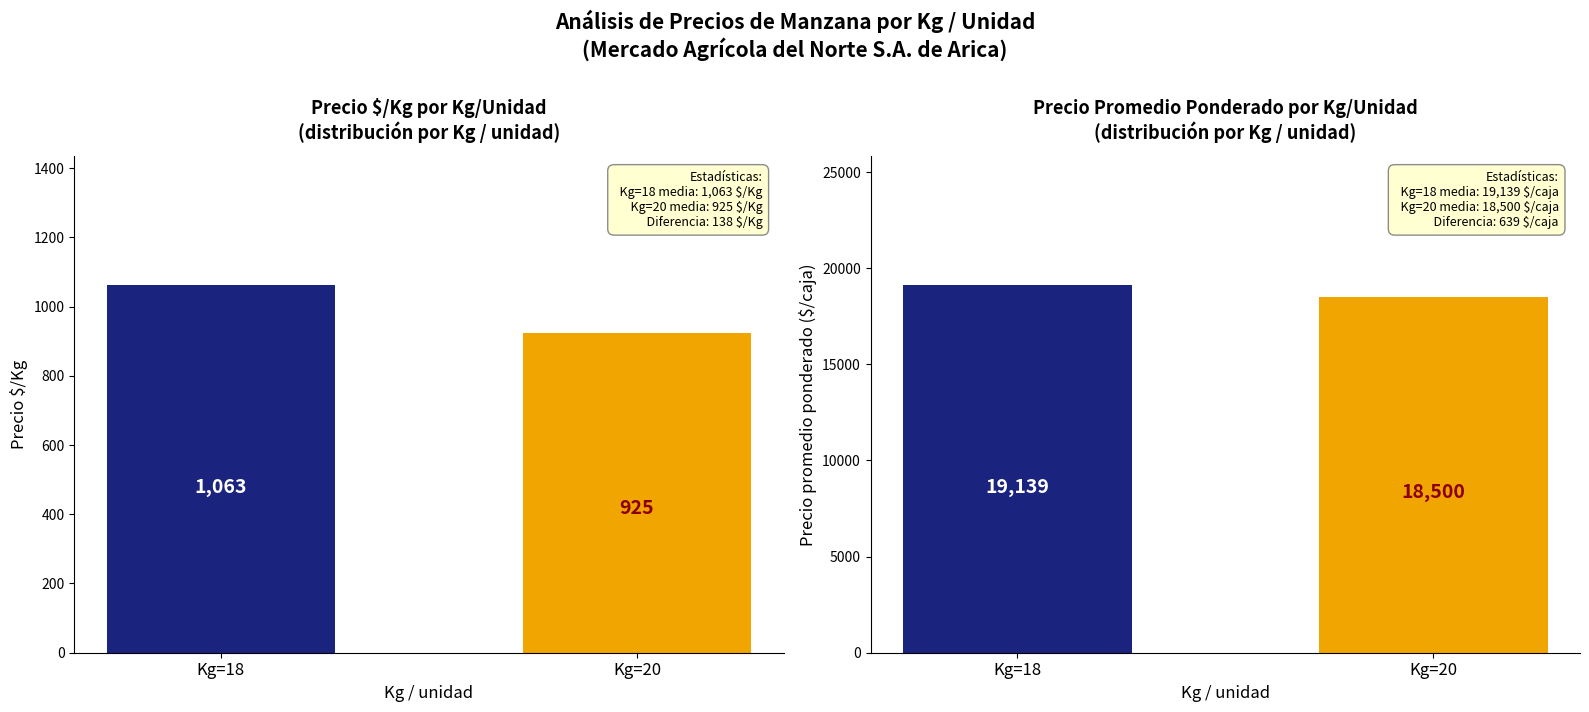

At which label does Precio $/Kg reach its peak?

Kg=18